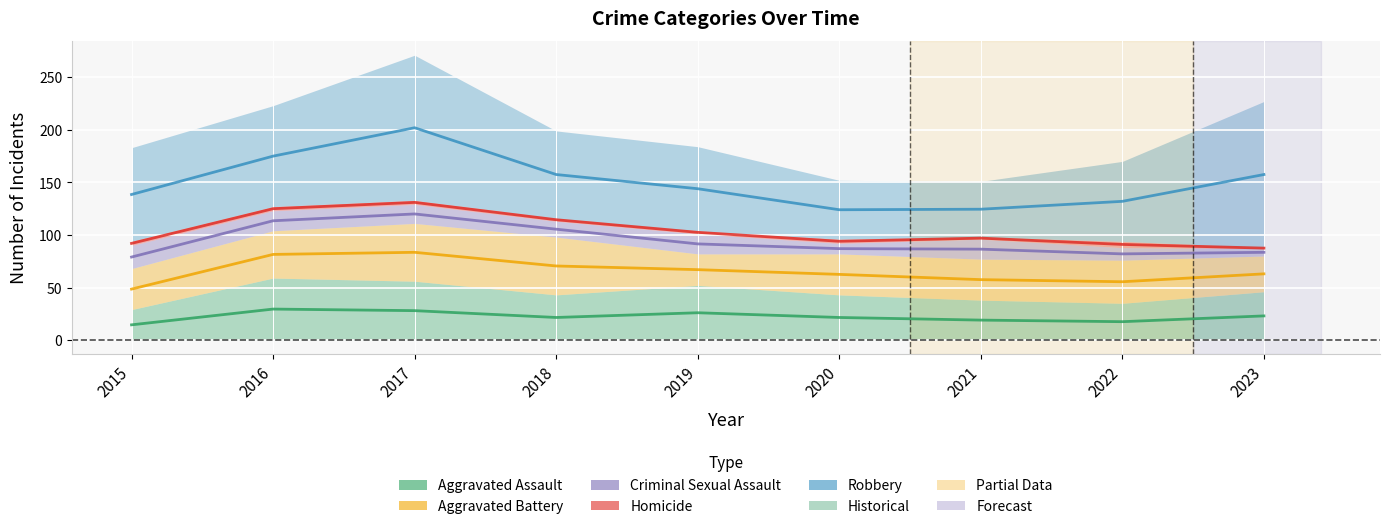

Between 2020 and 2022, which is larger?

2020